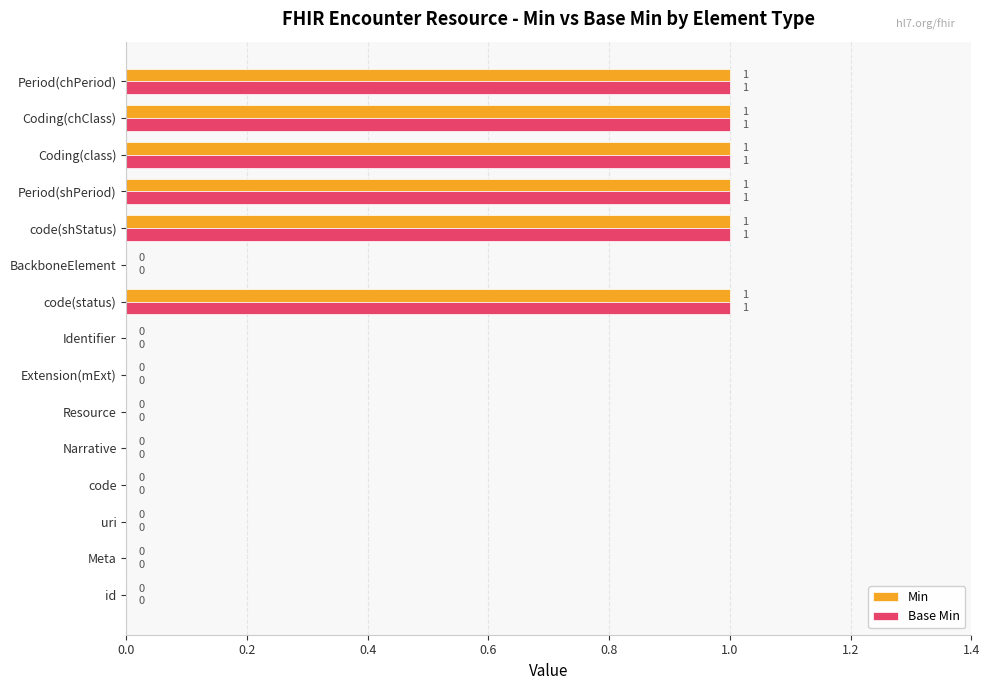

The Min series shows 1 at Period(chPeriod). True or false?

True